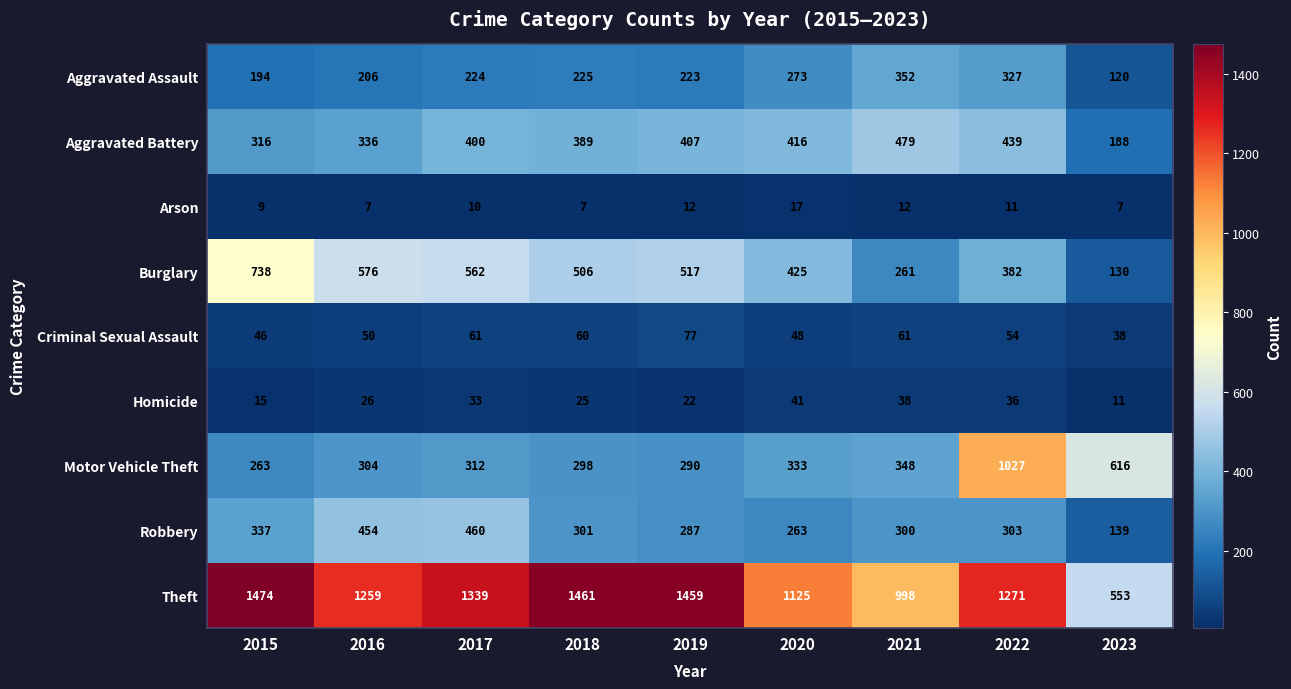

How many series are shown in this chart?

9